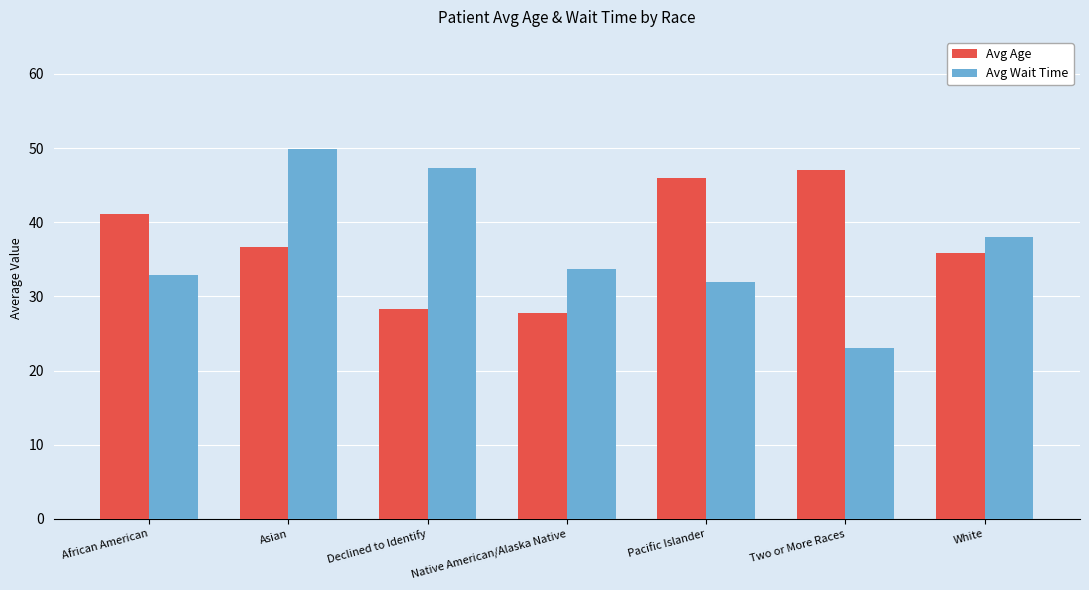

The value of Avg Wait Time at Native American/Alaska Native is 12.2. True or false?

False